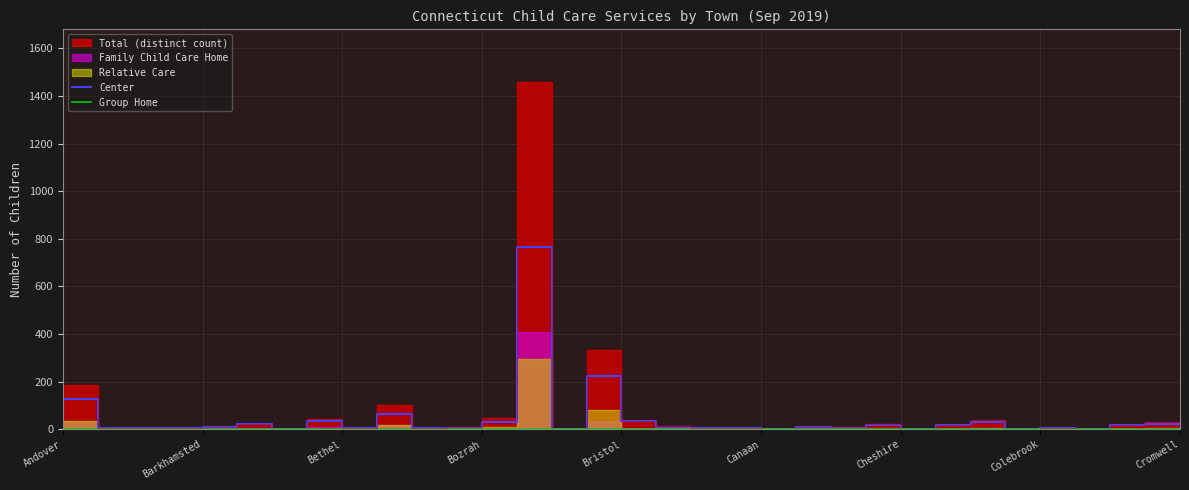

At which category does Group Home reach its first local peak?

14